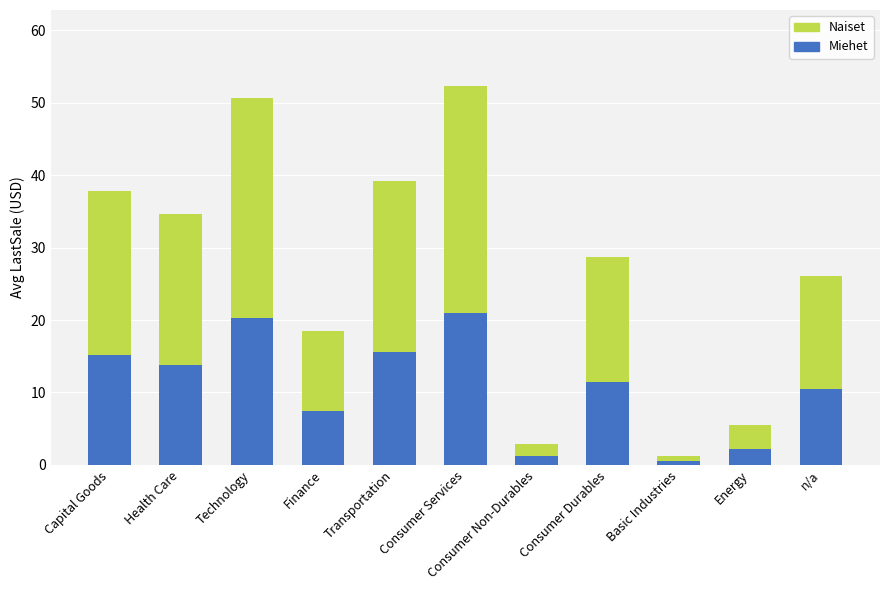

Is it true that Miehet equals 35.4 at Technology?

False